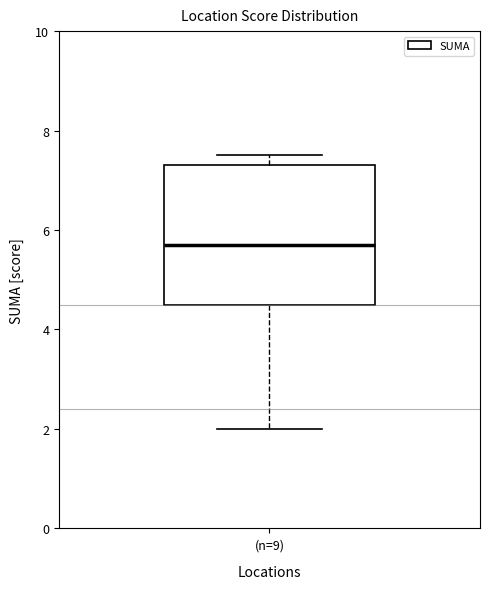

Where is the upper edge of the box for (n=9) on the y-axis? The values are not printed on the chart, so give them approximately, as read against the axis.

7.4